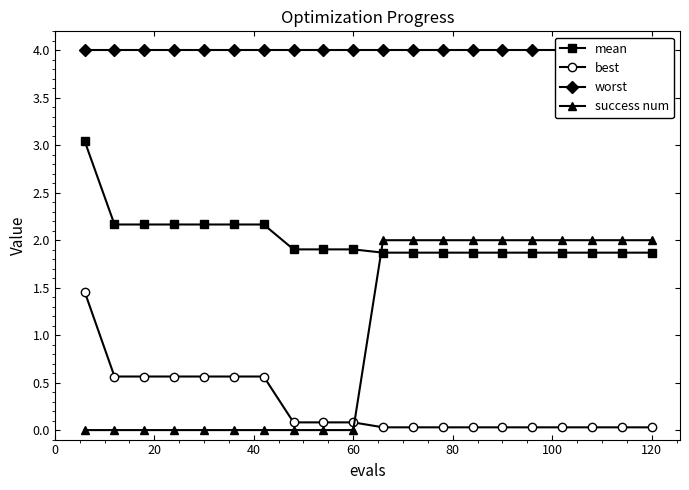

After their last crossing, which series has the higher values: success num or mean?

success num